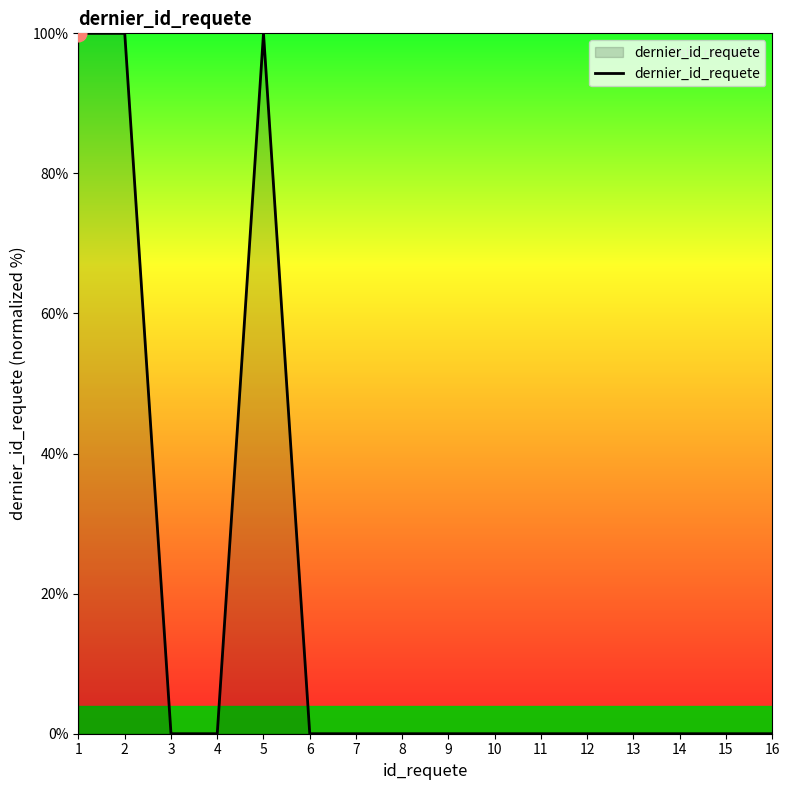

What is the greatest value displayed?

100.0